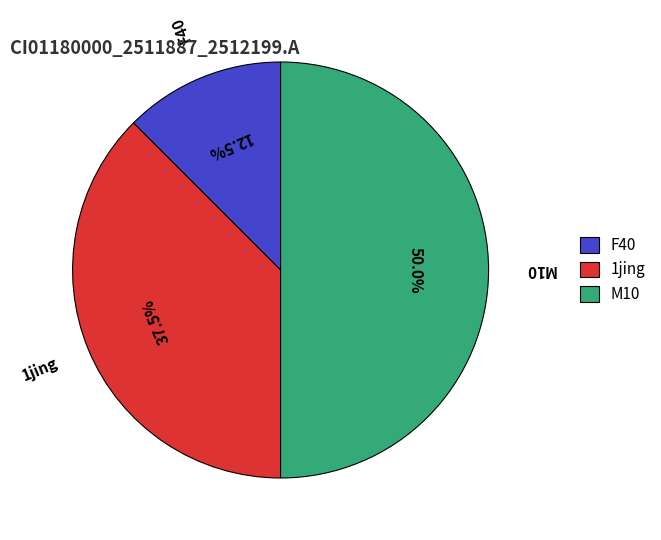

What is the ratio of the value at F40 to the value at 1jing?

0.3